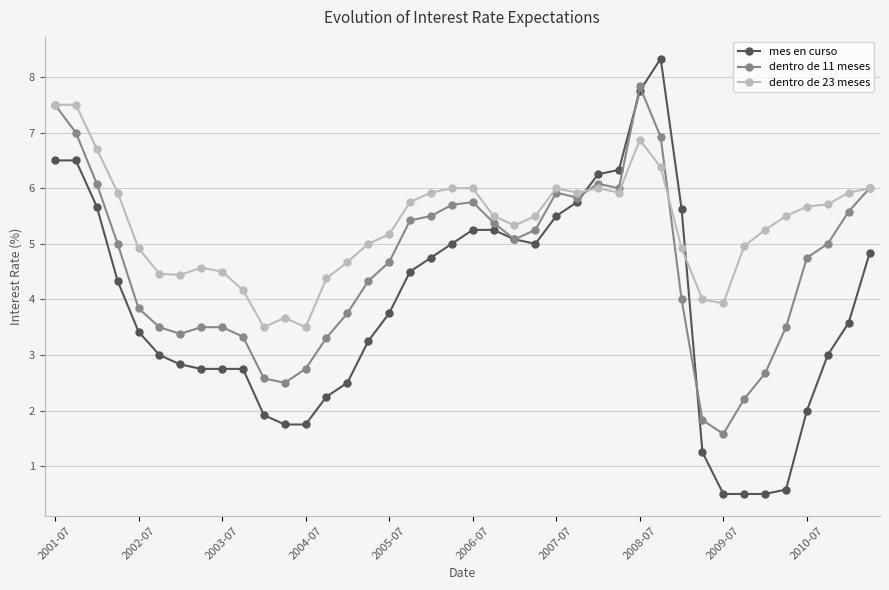

Which series has the largest range (max minus min)?

mes en curso